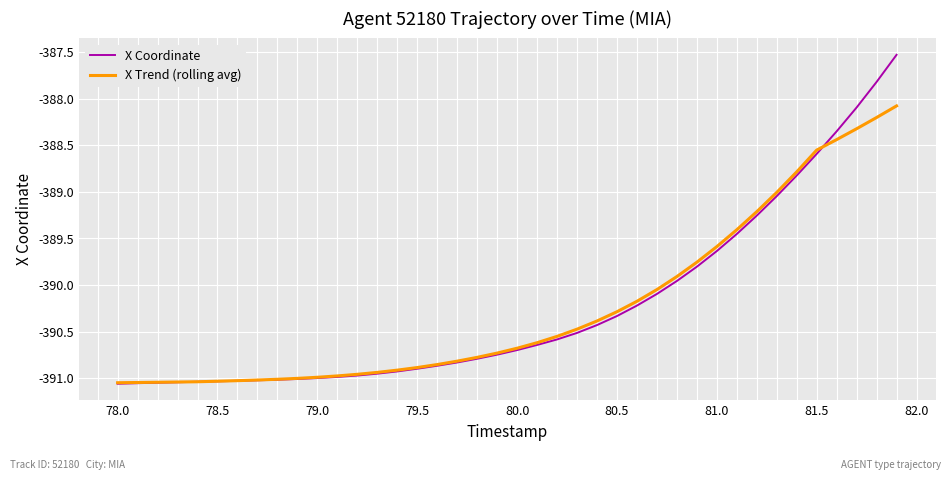

Rank the series by their maximum value, from lowest to highest.

X Trend (rolling avg), X Coordinate